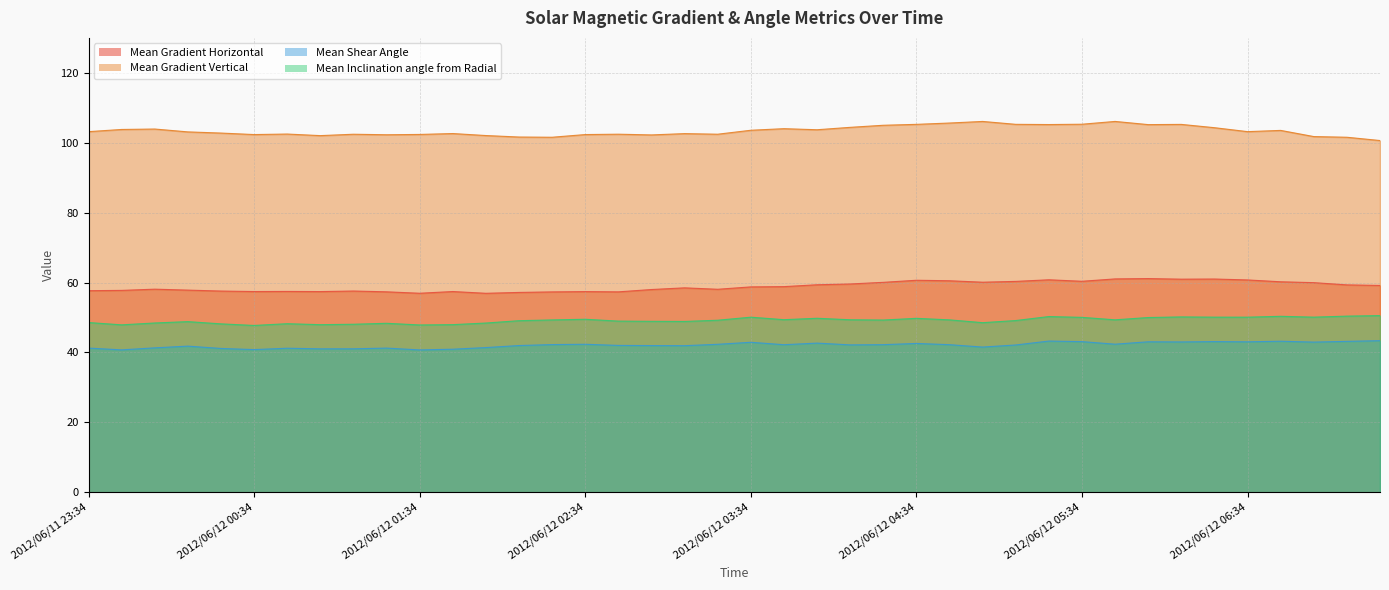

True or false: Mean Inclination angle from Radial has more than 1 interior local peaks.

True